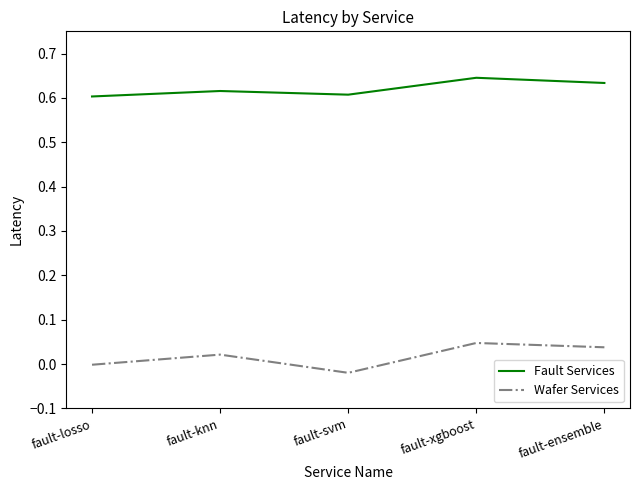

What is the total value across all series at fault-ensemble?

0.7